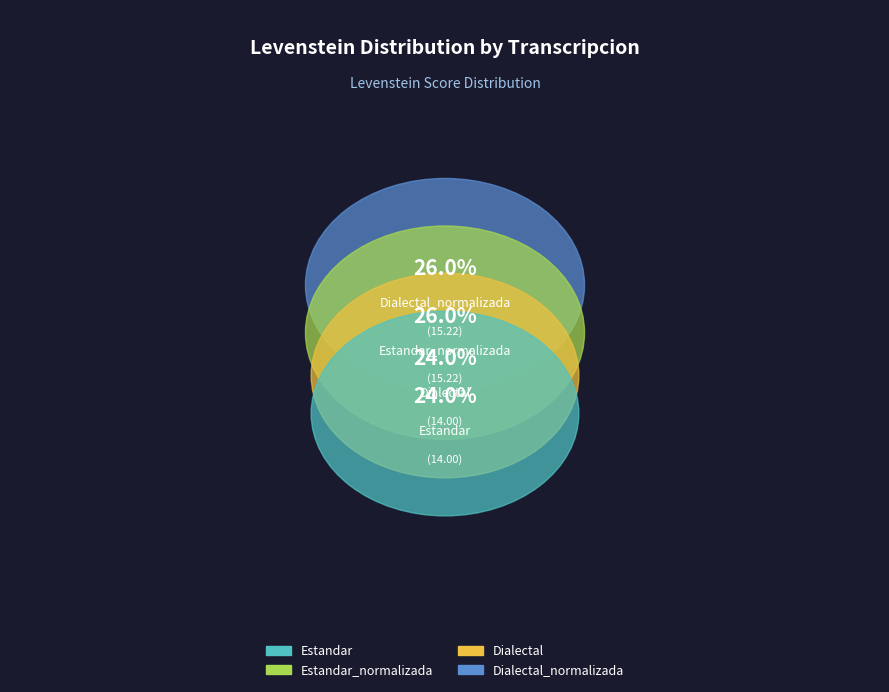

Rank the categories by value from lowest to highest.

Estandar, Dialectal, Estandar_normalizada, Dialectal_normalizada